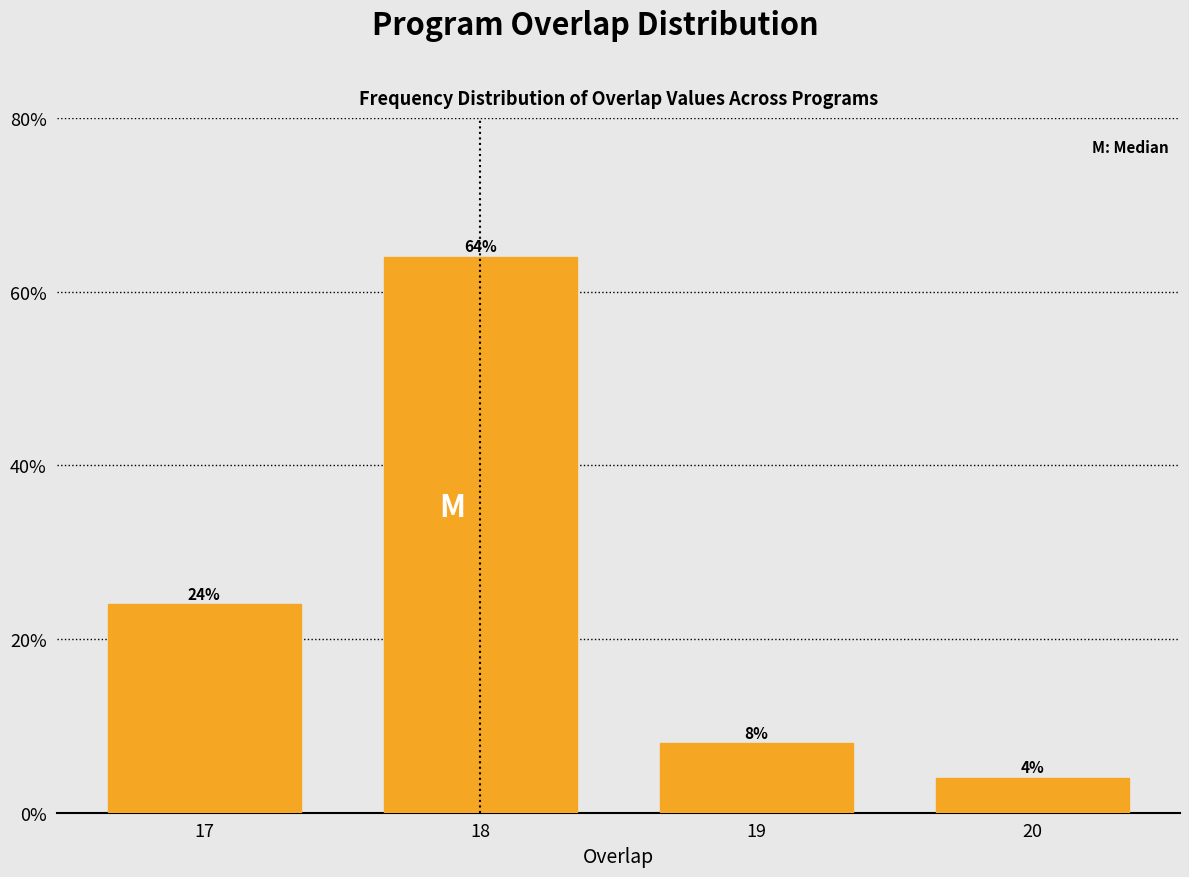

Reading left to right, transcribe all the data shown in this chart.

17=24	18=64	19=8	20=4